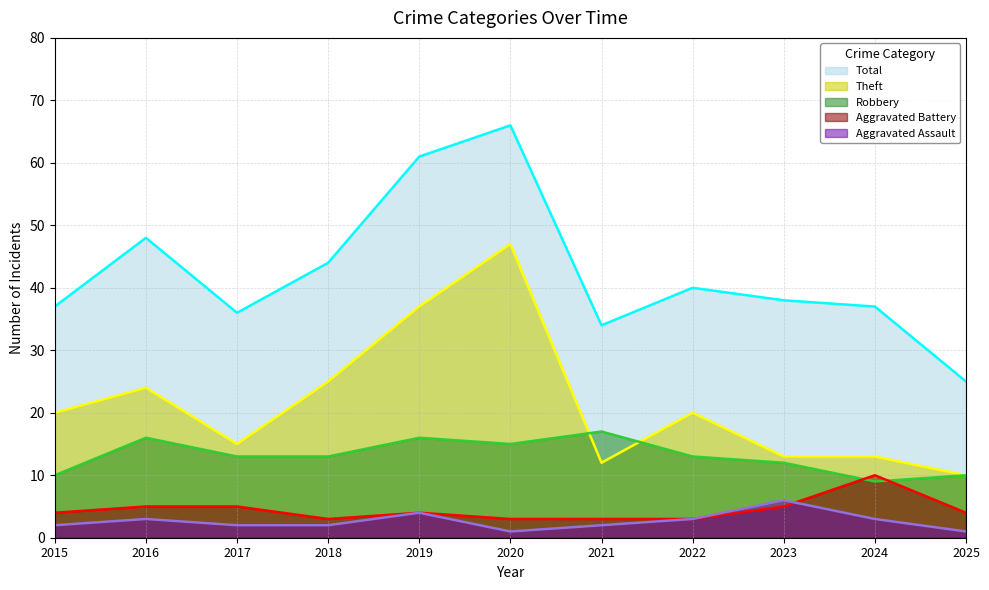

What is the spread (max minus min) of values at 2019?

57